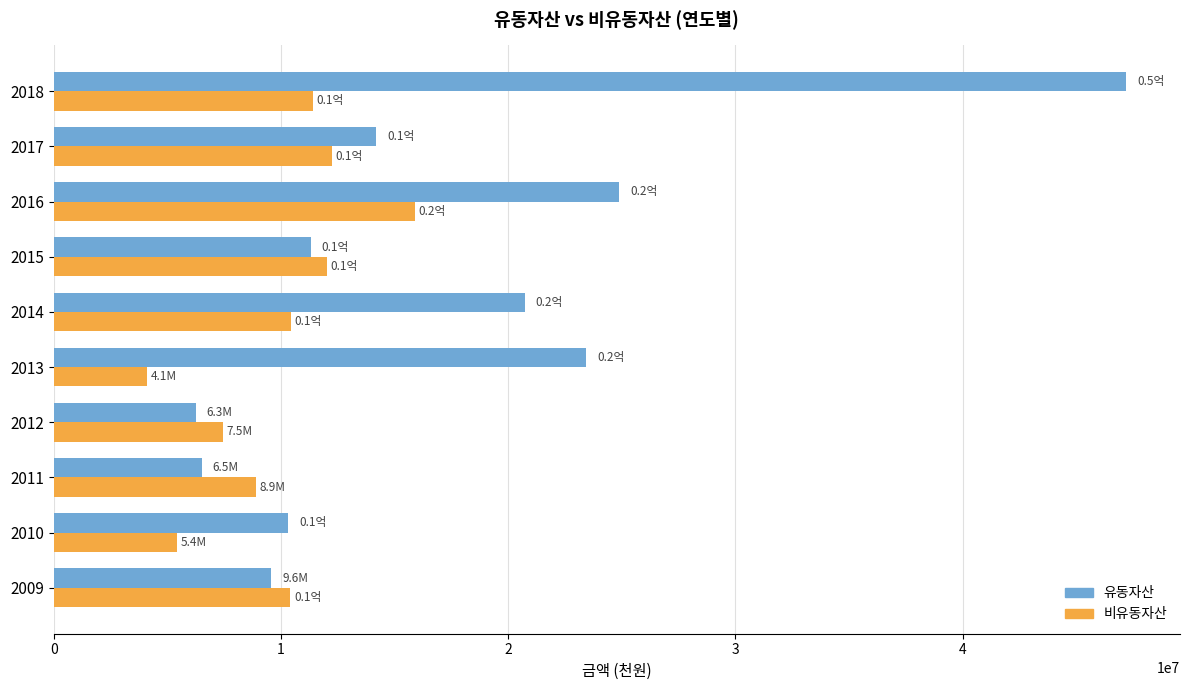

Is the value of 유동자산 at 2018 greater than the value of 비유동자산 at 2016?

Yes